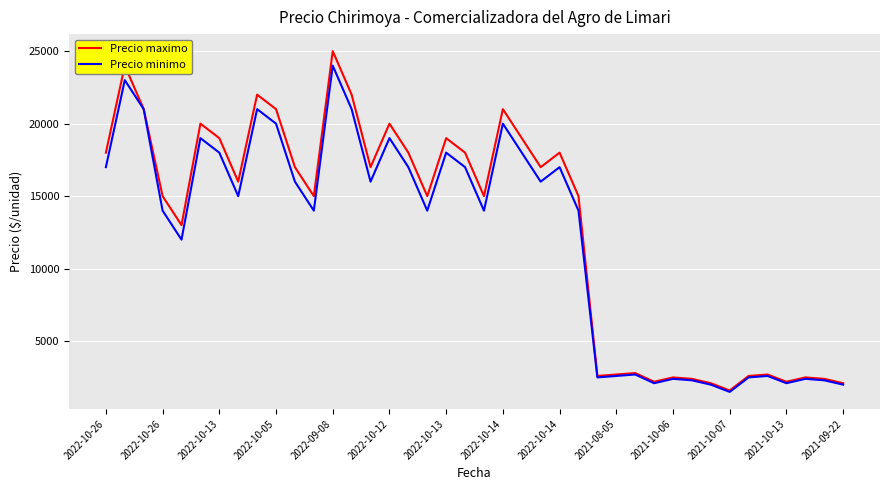

What is the highest value of the Precio maximo series?

25000